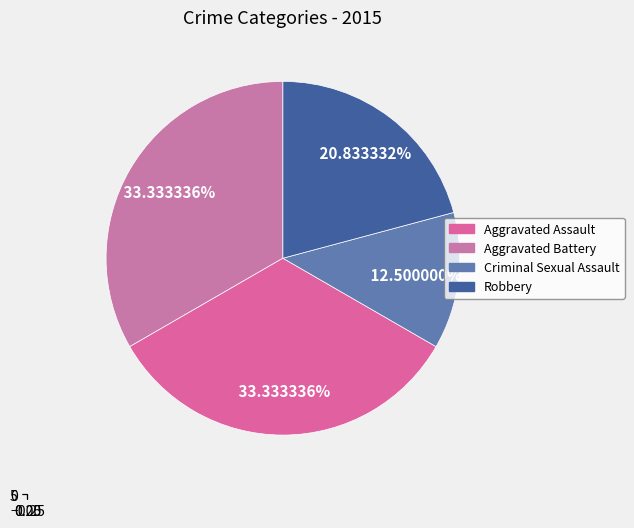

True or false: Aggravated Battery accounts for 27% of the total.

False